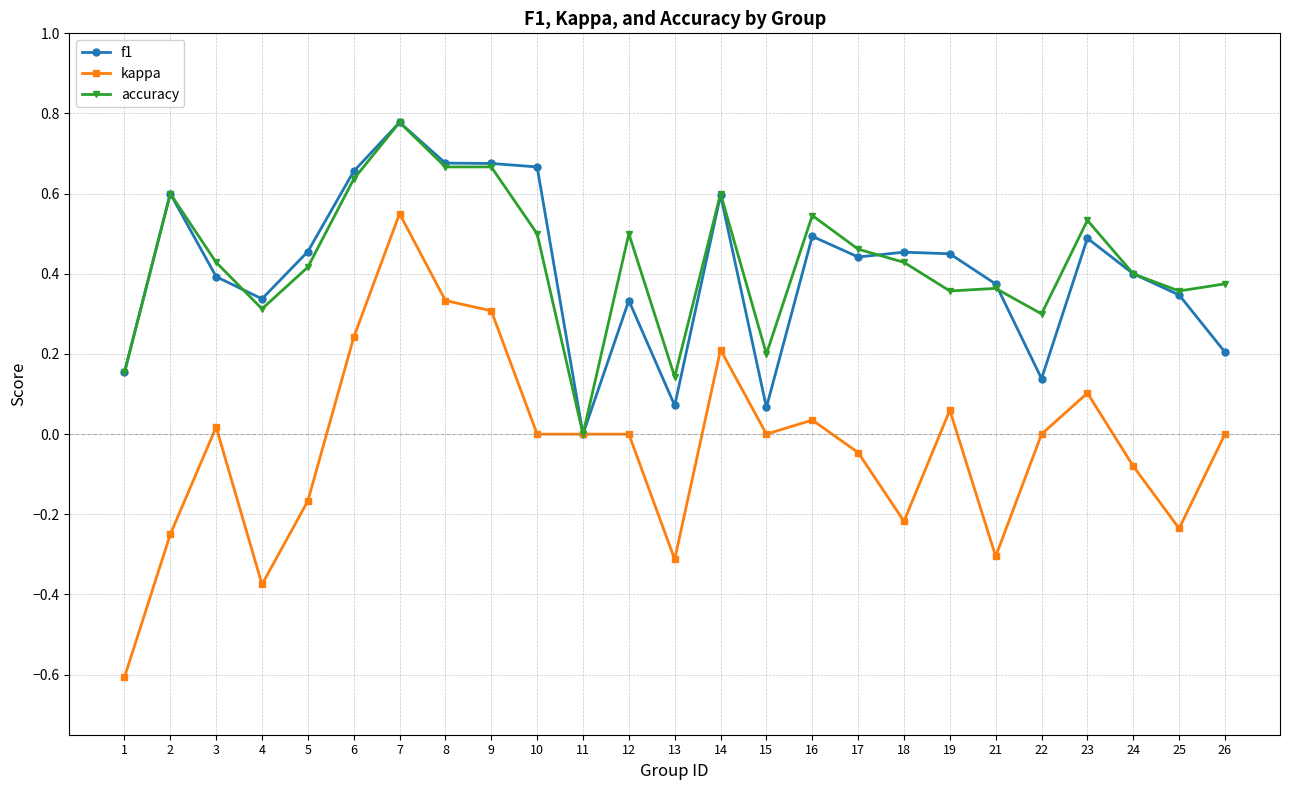

Is this an area chart (filled region under the line)?

No